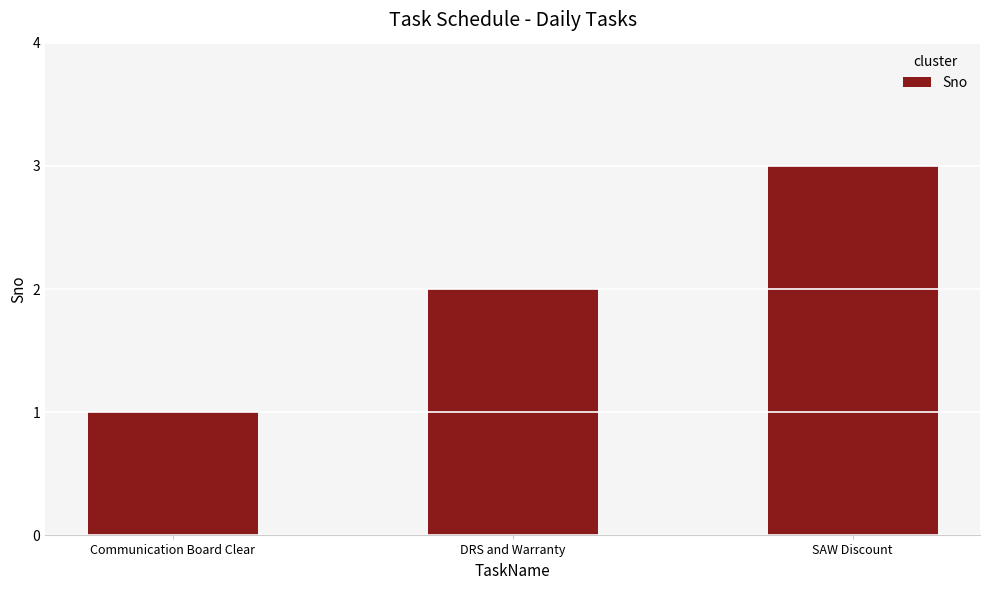

Rank the categories by value from highest to lowest.

SAW Discount, DRS and Warranty, Communication Board Clear